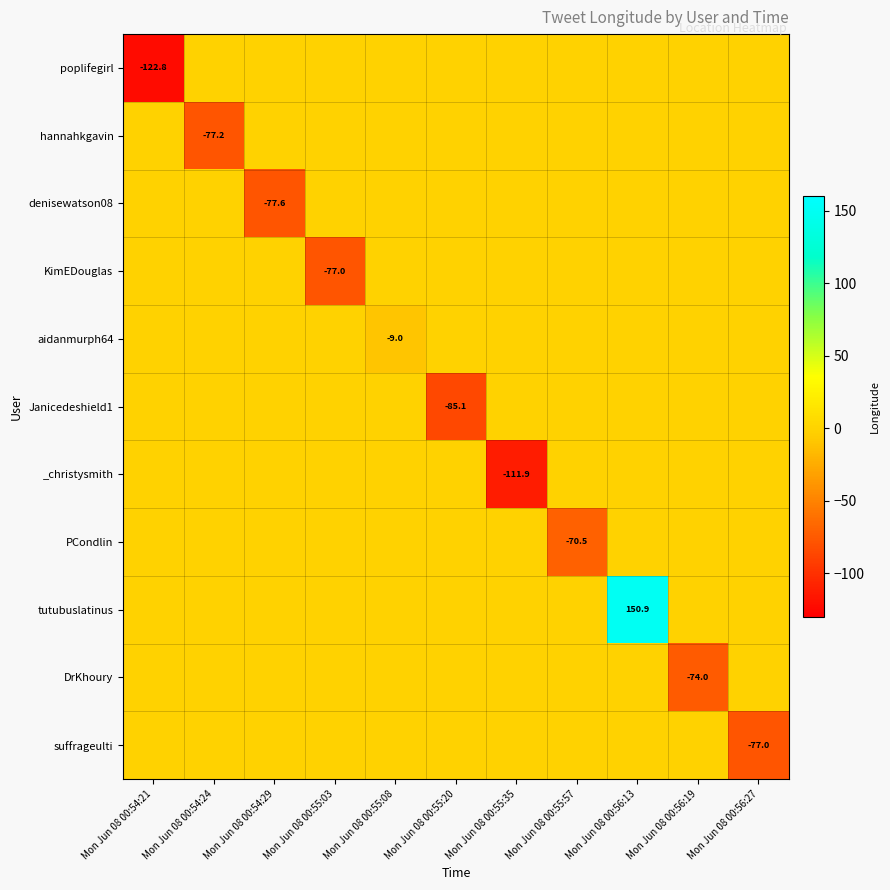

The PCondlin series shows -26.9 at Mon Jun 08 00:55:57. True or false?

False